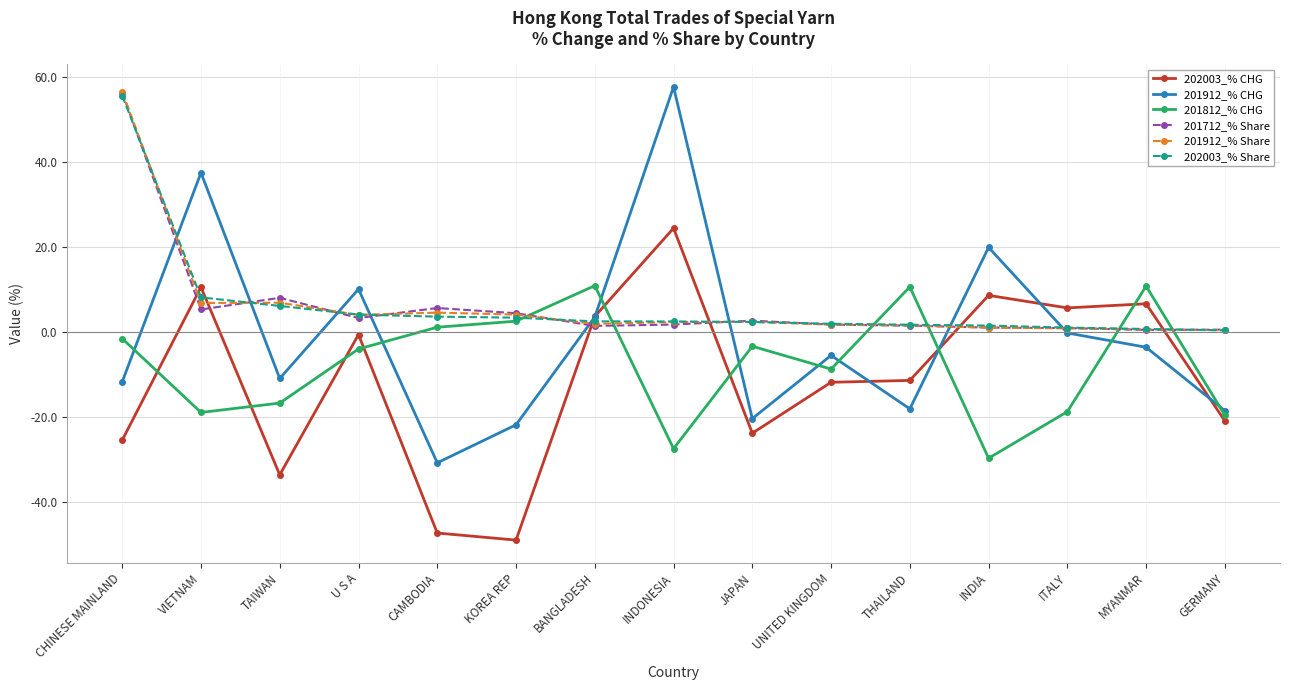

What position from the right is UNITED KINGDOM?

6